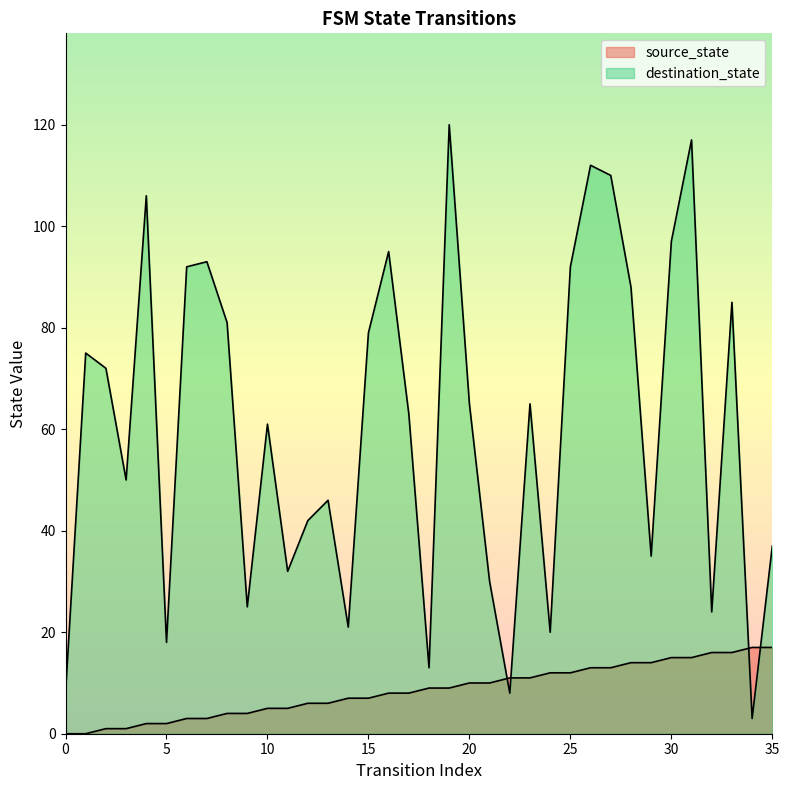

At how many categories does at least one series exceed 72?

15